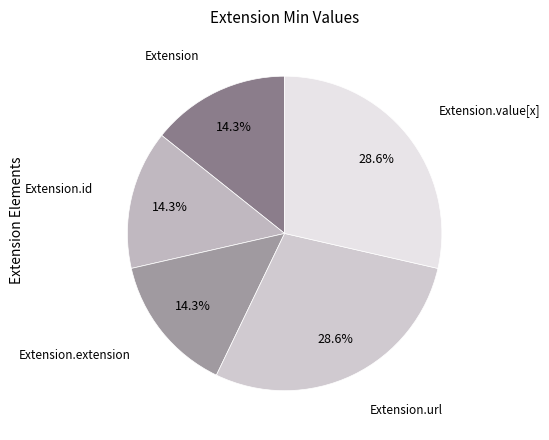

How many segments does this pie chart have?

5